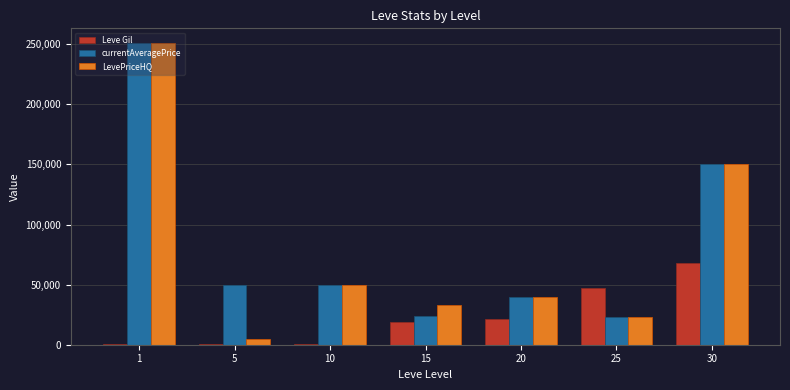

At which label does Leve Gil reach its peak?

30